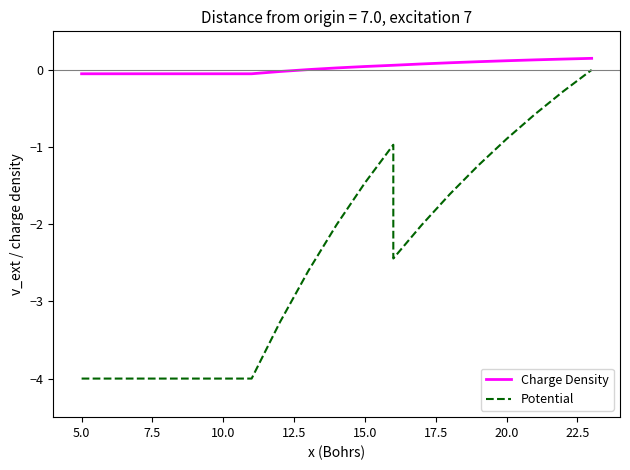

True or false: Potential and Charge Density intersect in this chart.

False